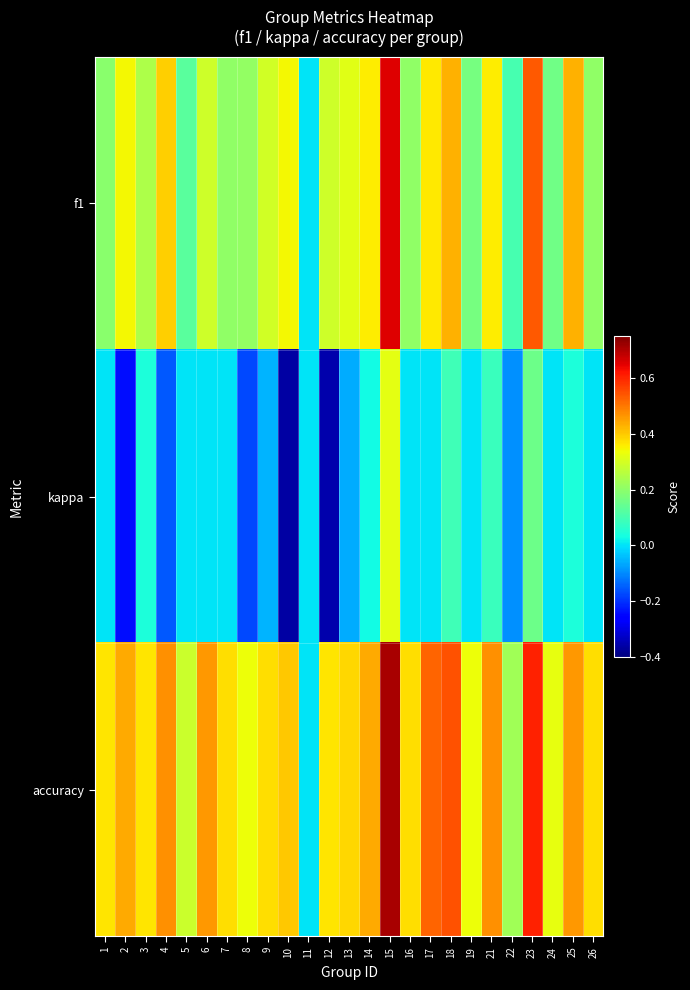

At which category does the chart reach its minimum across all series?

10